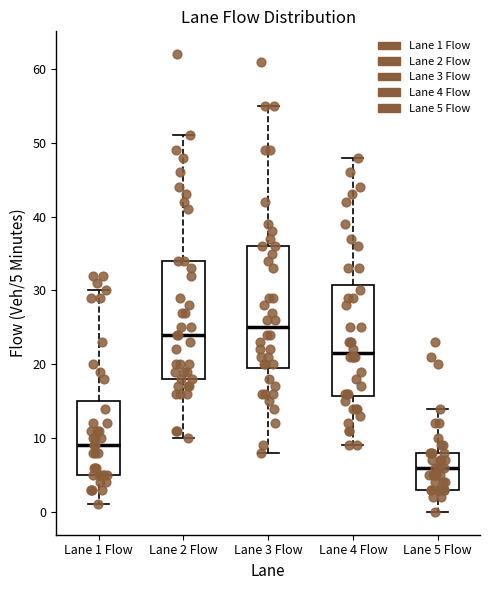

Where does the upper whisker of the box for Lane 4 Flow end on the y-axis? The values are not printed on the chart, so give them approximately, as read against the axis.

48